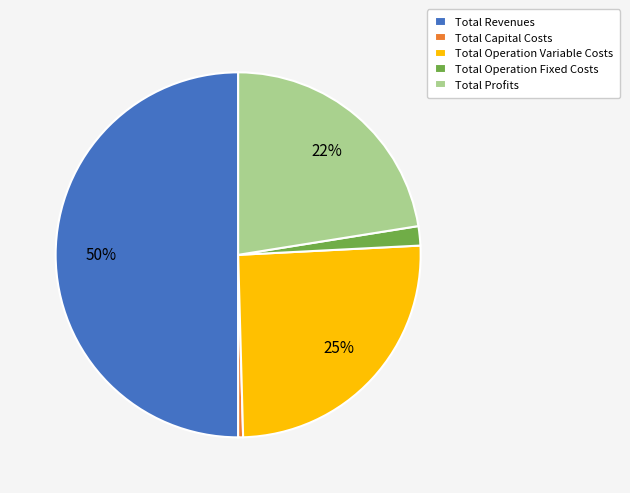

The Total Capital Costs slice represents 0% of the pie. True or false?

True